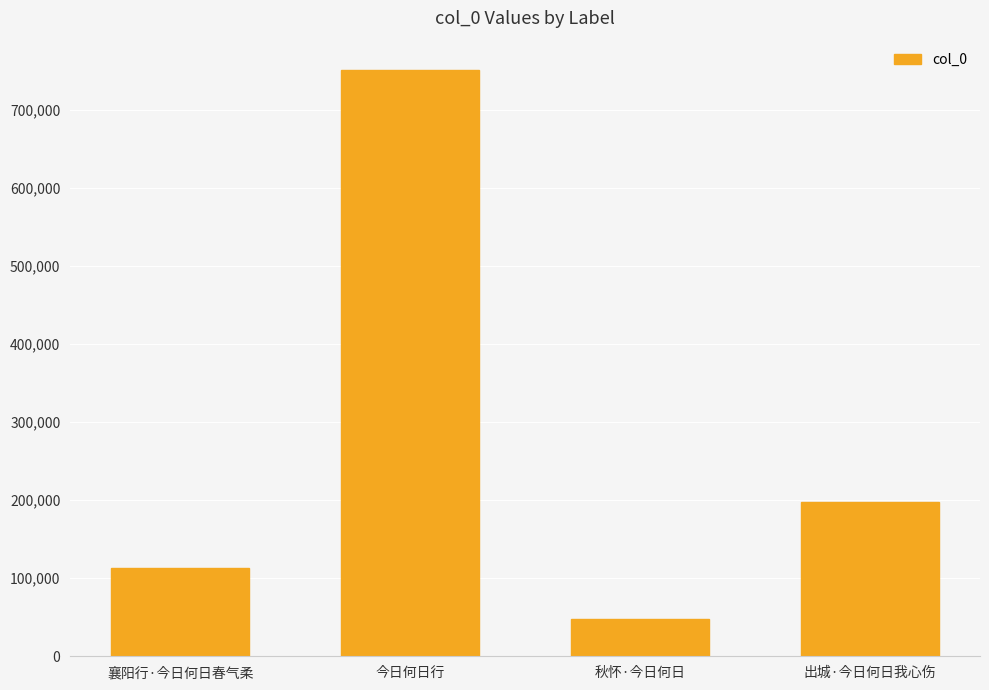

How many bars are there in total?

4